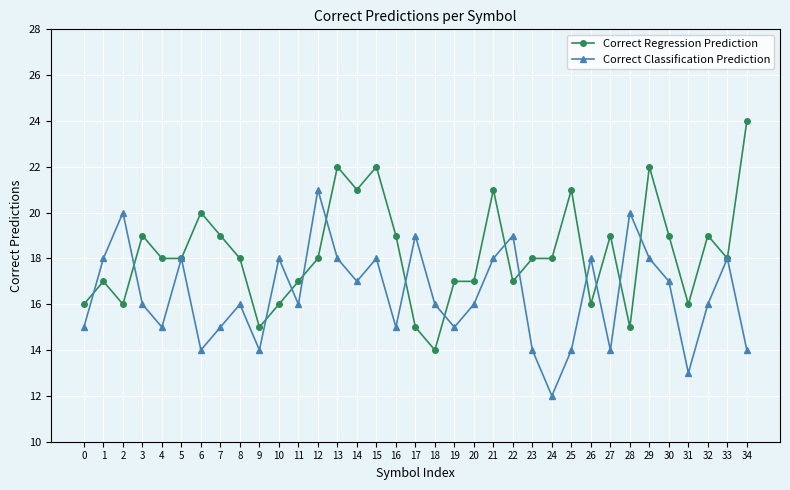

What is the difference between the Correct Regression Prediction values at 32 and 12?

1